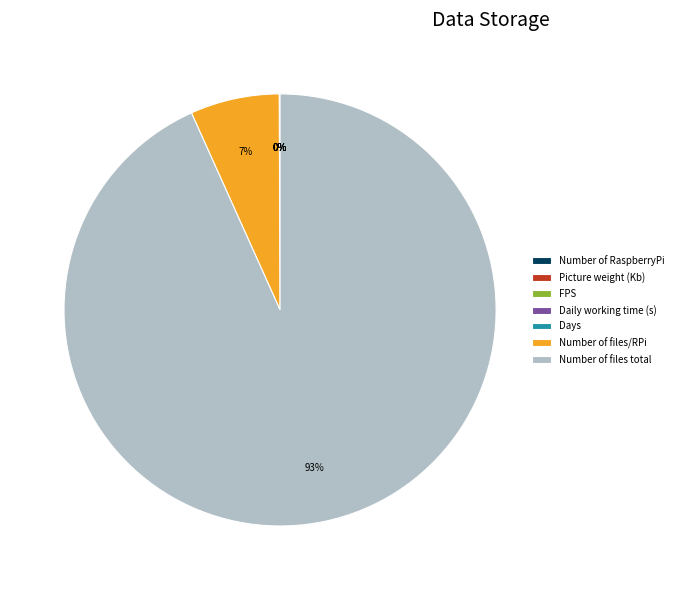

Is there any slice that represents more than half of the pie?

Yes